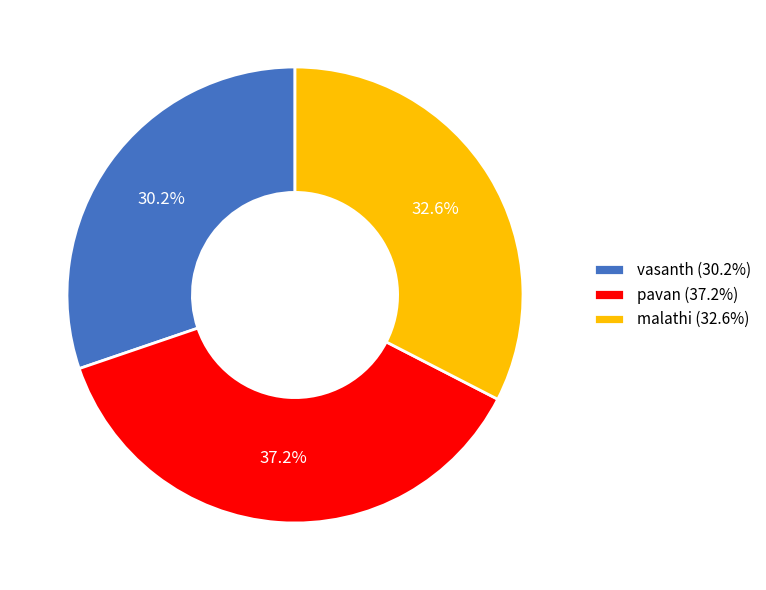

To the nearest percent, what is the combined percentage of malathi and vasanth?

63%